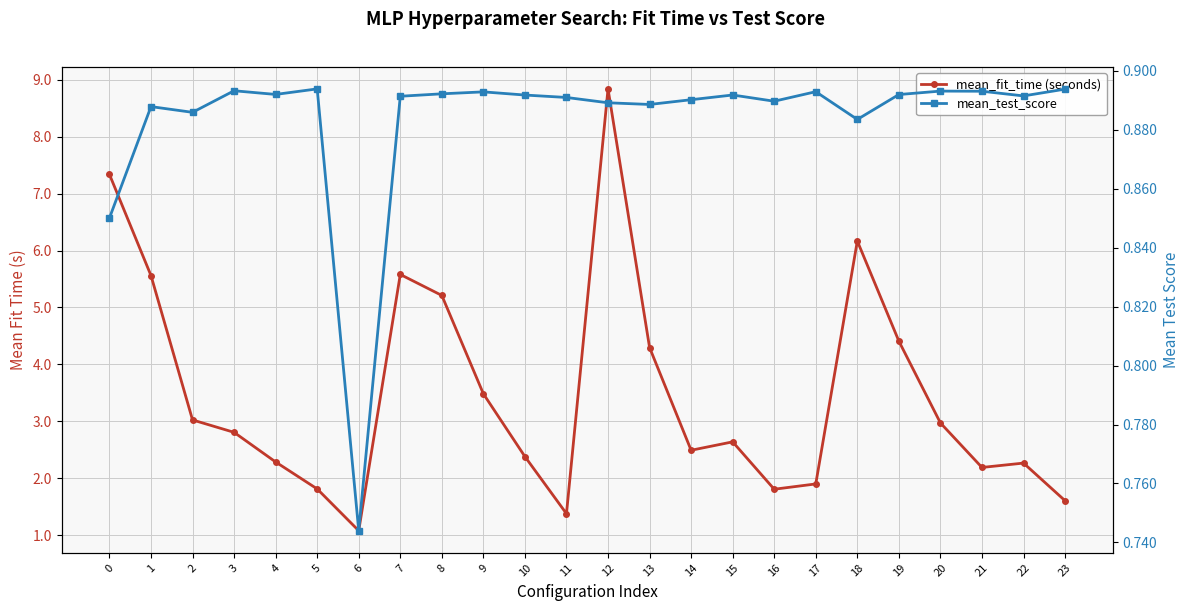

What is the value of the mean_fit_time (seconds) point at the 24th from the left?

1.6